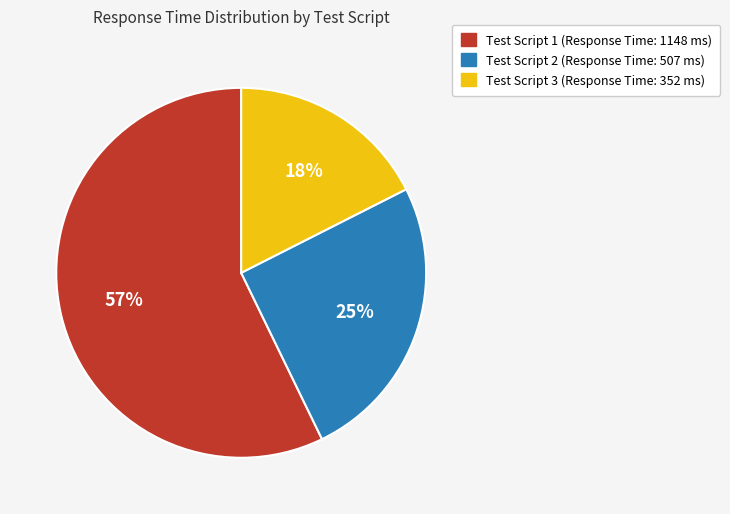

Is there any slice that represents more than half of the pie?

Yes